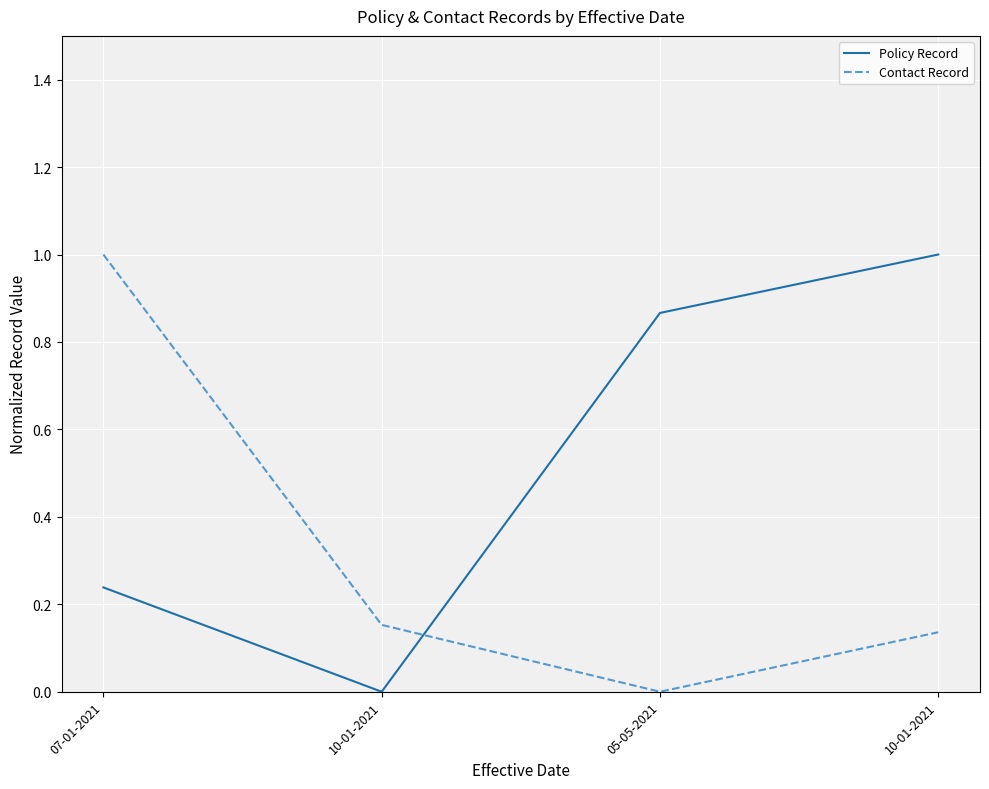

What is the total value across all series at 07-01-2021?

1.2